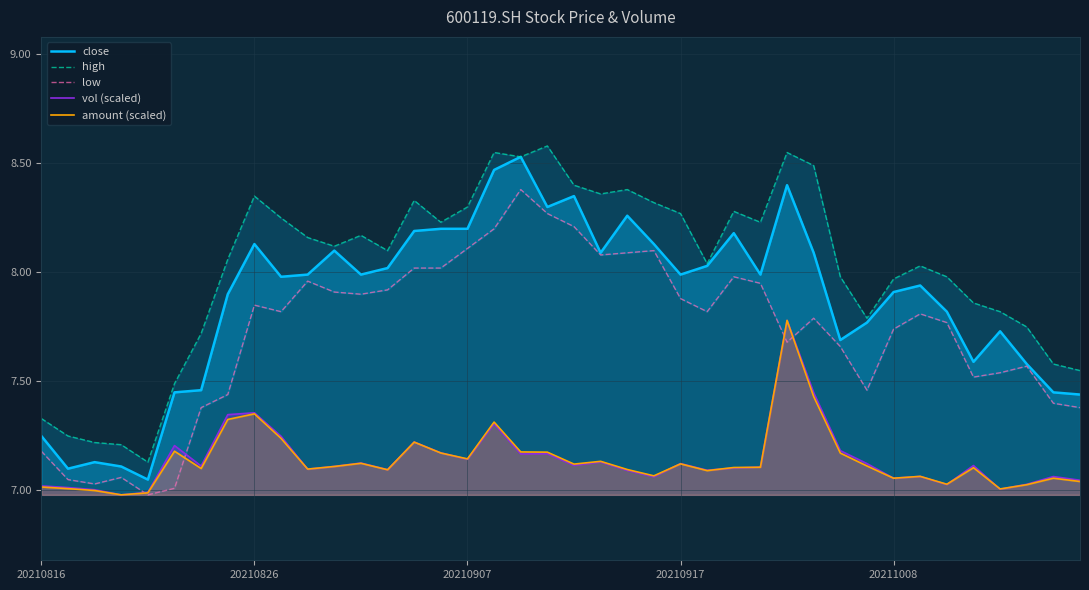

The value of close at 20211008 is 7.9. True or false?

True